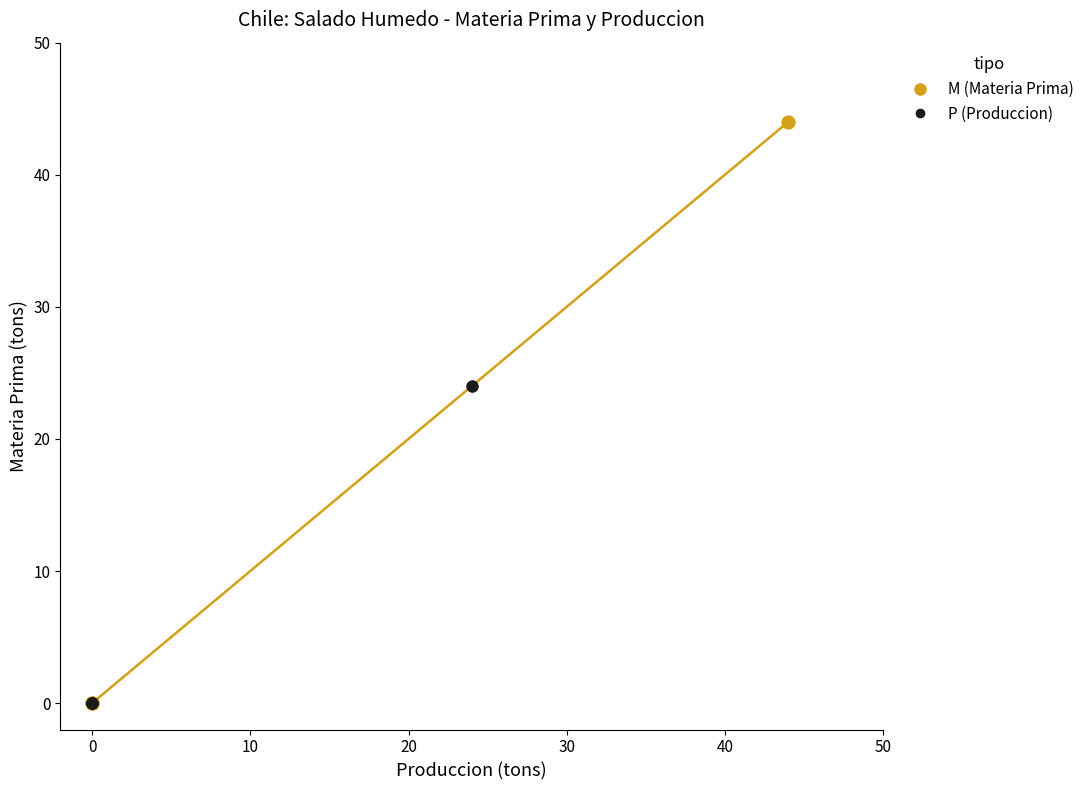

What are all the series names shown in the legend?

M (Materia Prima), P (Produccion)